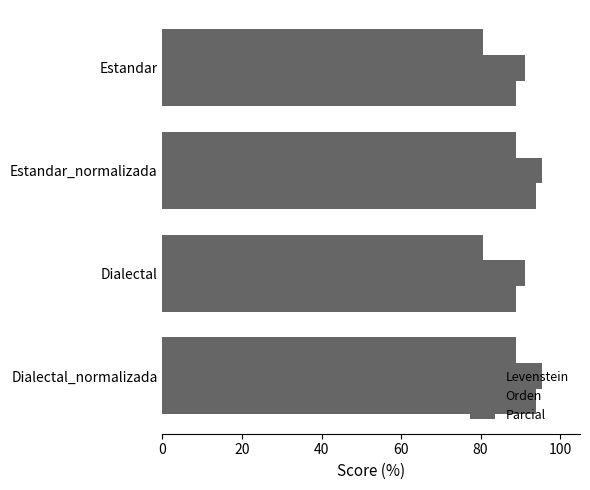

How many data points in Orden are above 95?

2